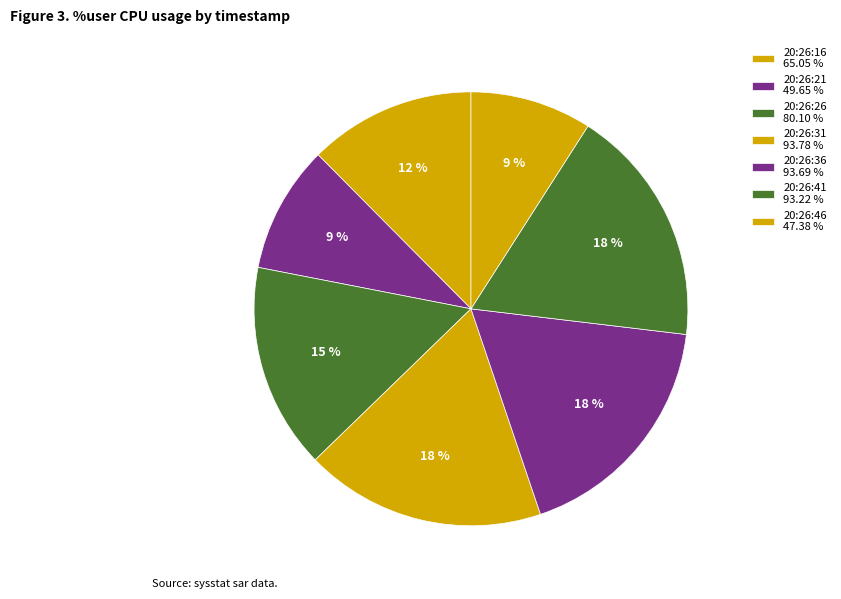

To the nearest percent, what percentage of the pie is 20:26:36?

18%